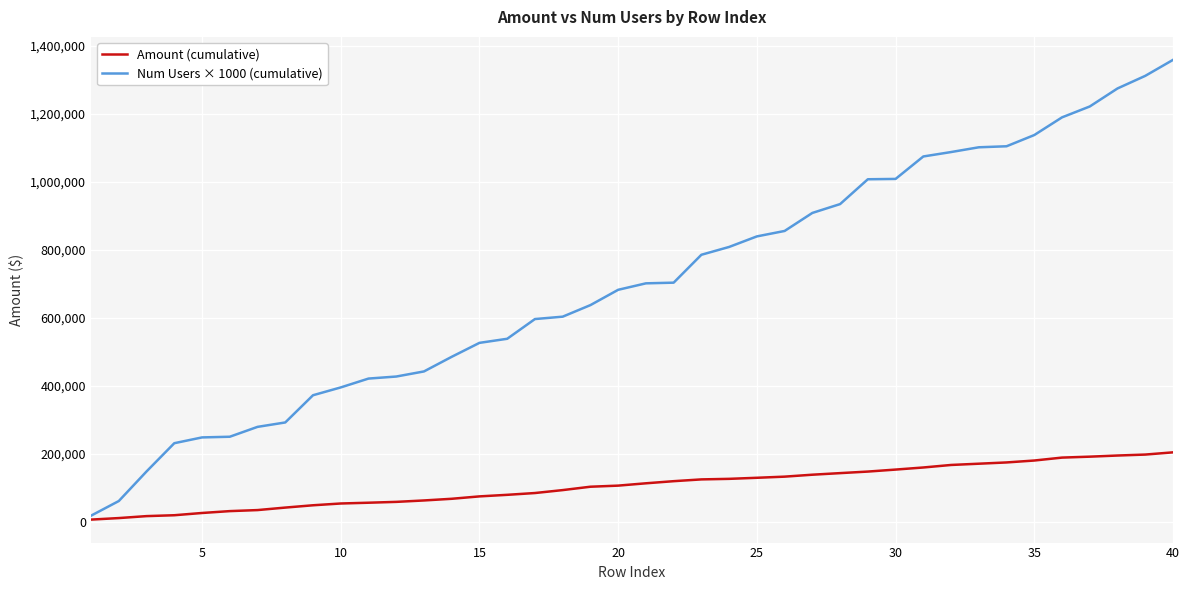

What is the greatest value displayed?

1359000.0